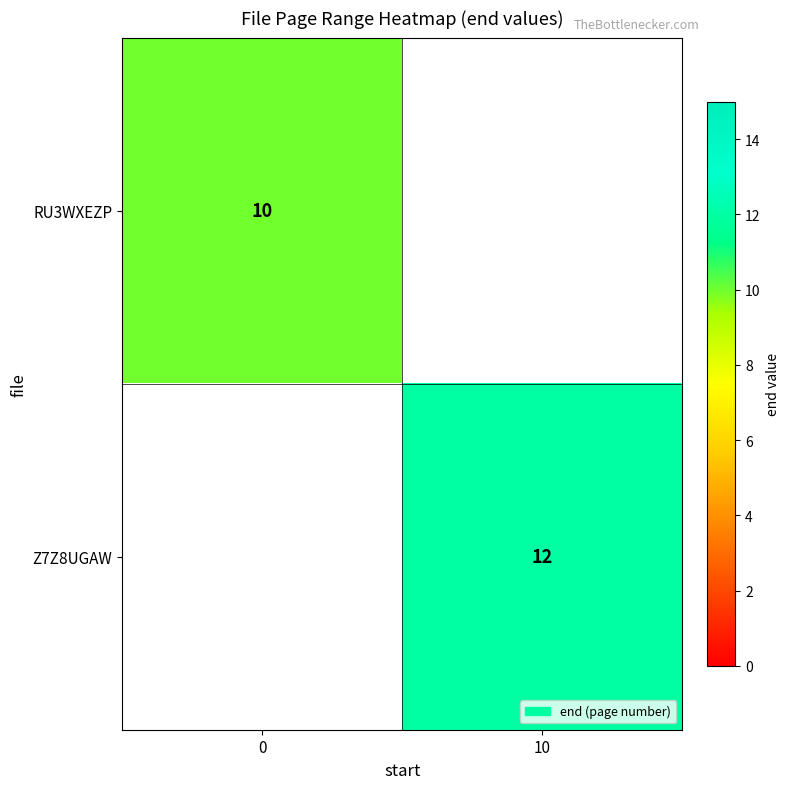

Is it true that Z7Z8UGAW equals 8 at 10?

False